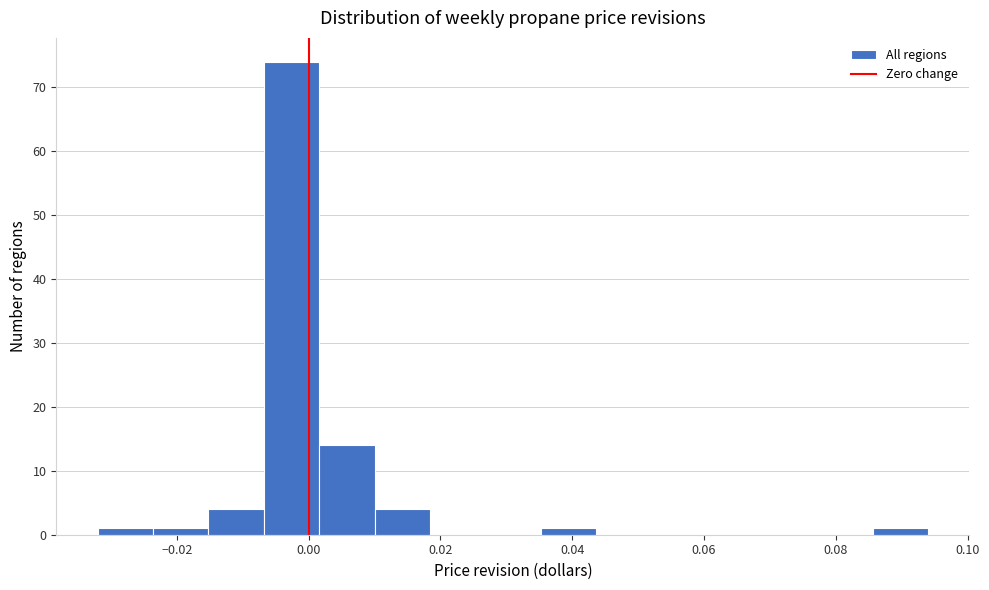

Reading left to right, transcribe this chart: for each bar, give the range it covers on the x-axis and its height. Neither the bar edges nor the heights are printed on the chart, so give them approximately, as read against the axes.

-0.032 to -0.024: 1
-0.024 to -0.016: 1
-0.016 to -0.006: 4
-0.006 to 0.002: 74
0.002 to 0.010: 14
0.010 to 0.018: 4
0.018 to 0.026: 0
0.026 to 0.036: 0
0.036 to 0.044: 1
0.044 to 0.052: 0
0.052 to 0.060: 0
0.060 to 0.068: 0
0.068 to 0.078: 0
0.078 to 0.086: 0
0.086 to 0.094: 1